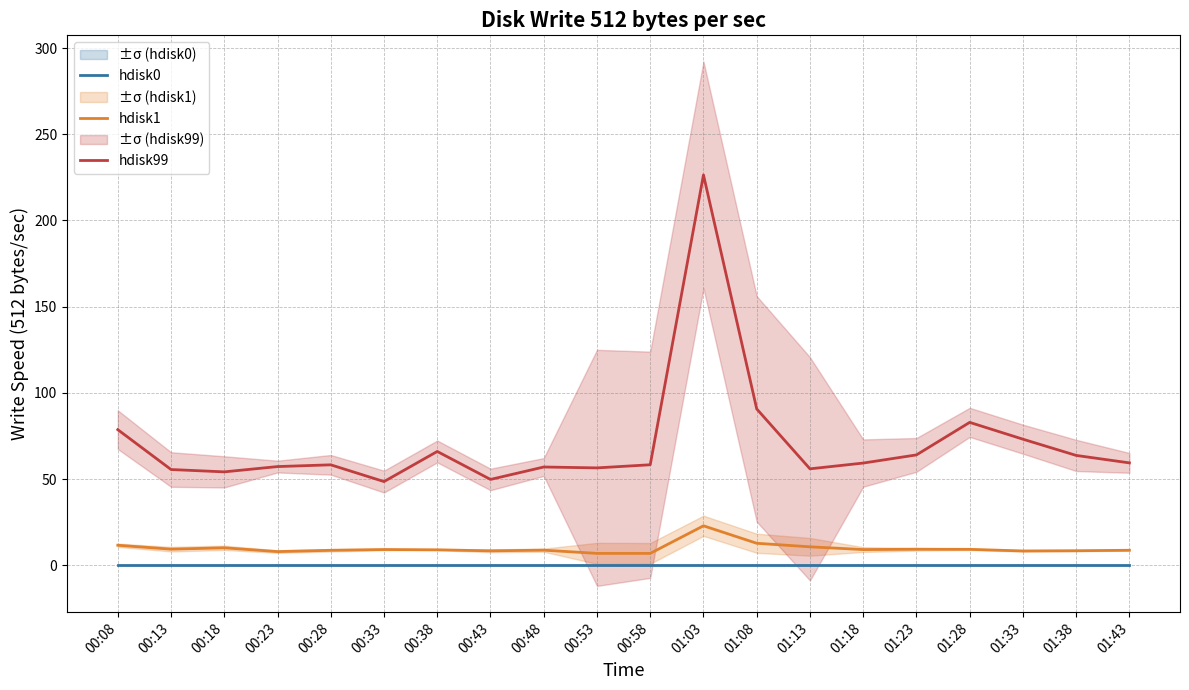

How many lines are shown in the chart?

3